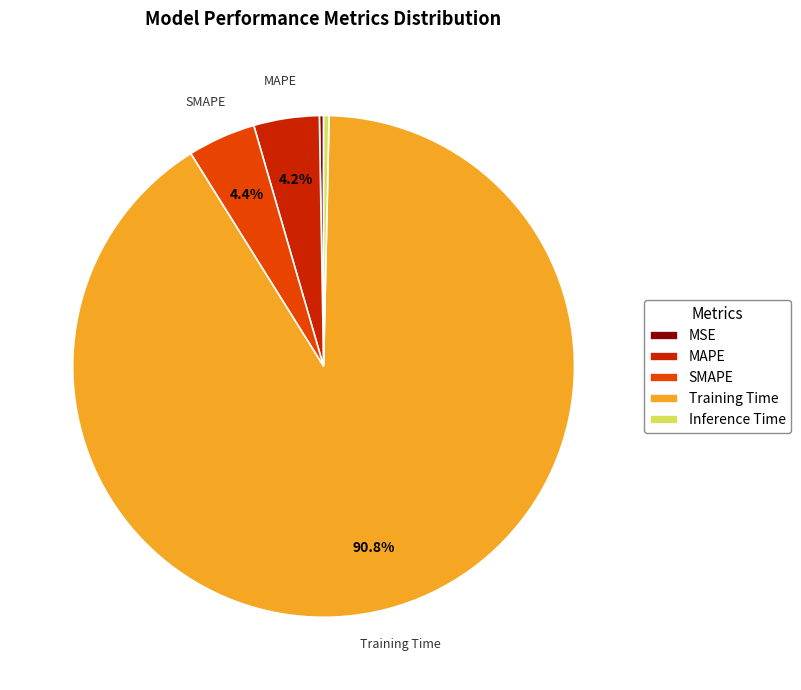

What portion of the pie excludes SMAPE?

95.6%